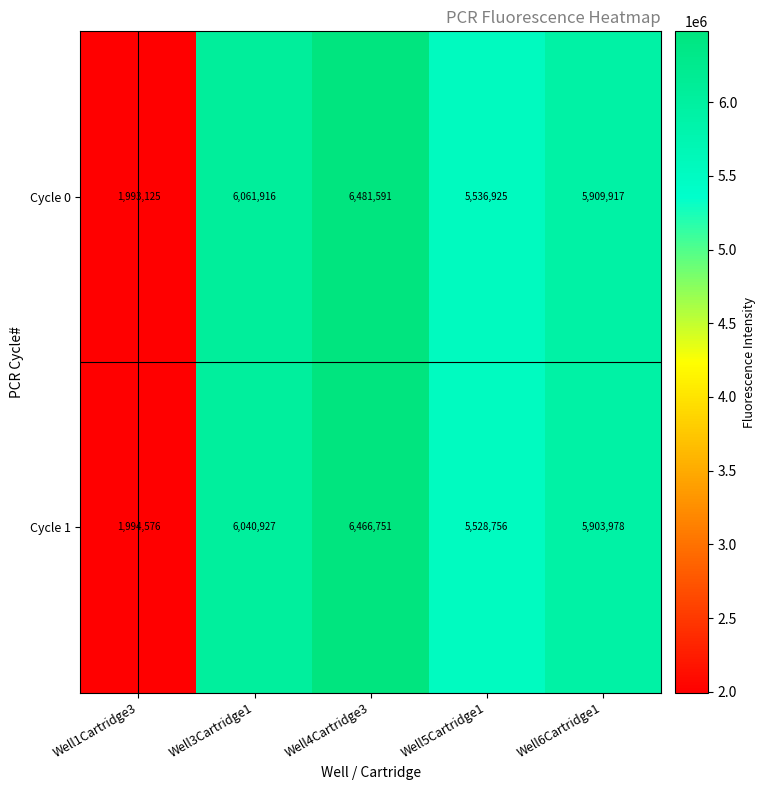

Between Well1Cartridge3 and Well5Cartridge1, which series saw the biggest shift?

Cycle 0